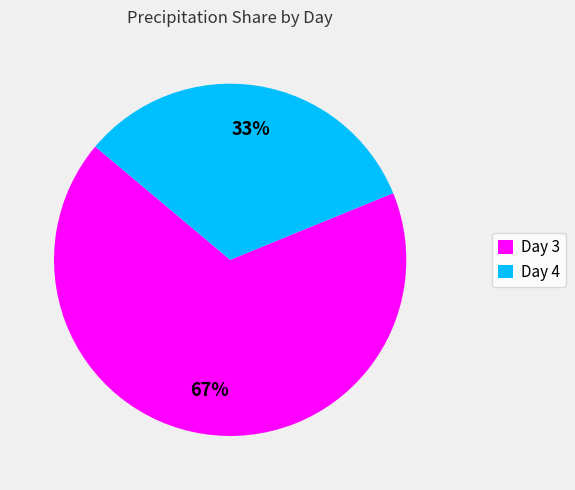

Count the number of slices in the pie.

2